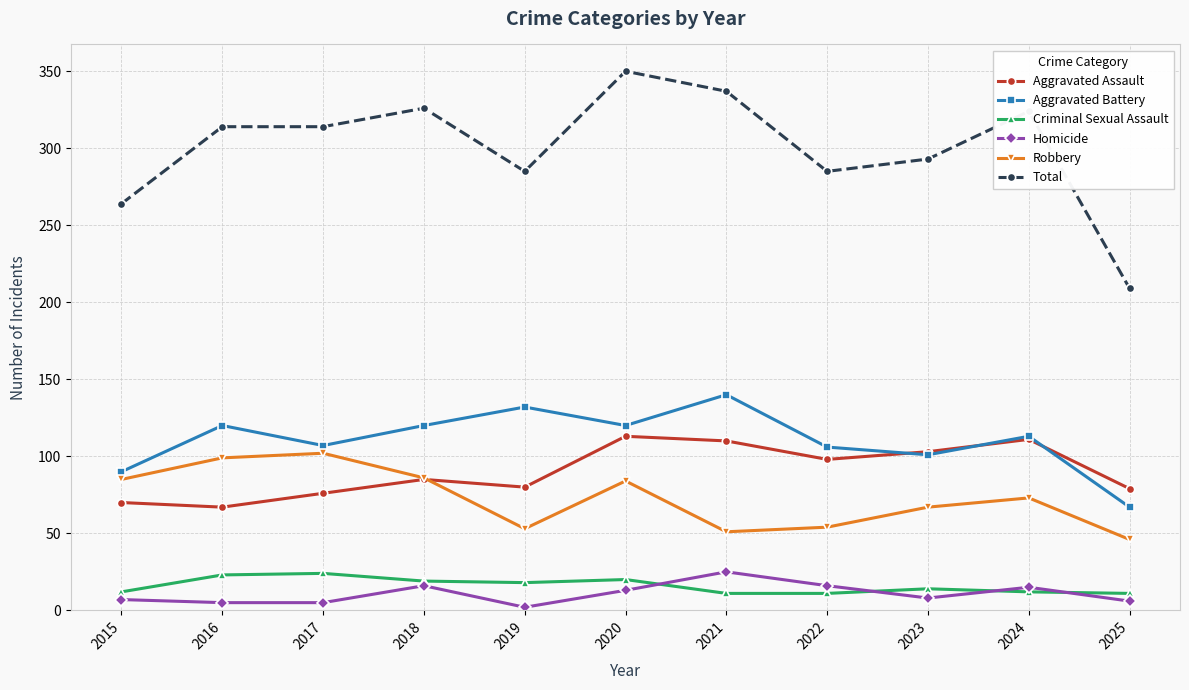

What is the value of the Aggravated Assault point at the 4th from the left?

85